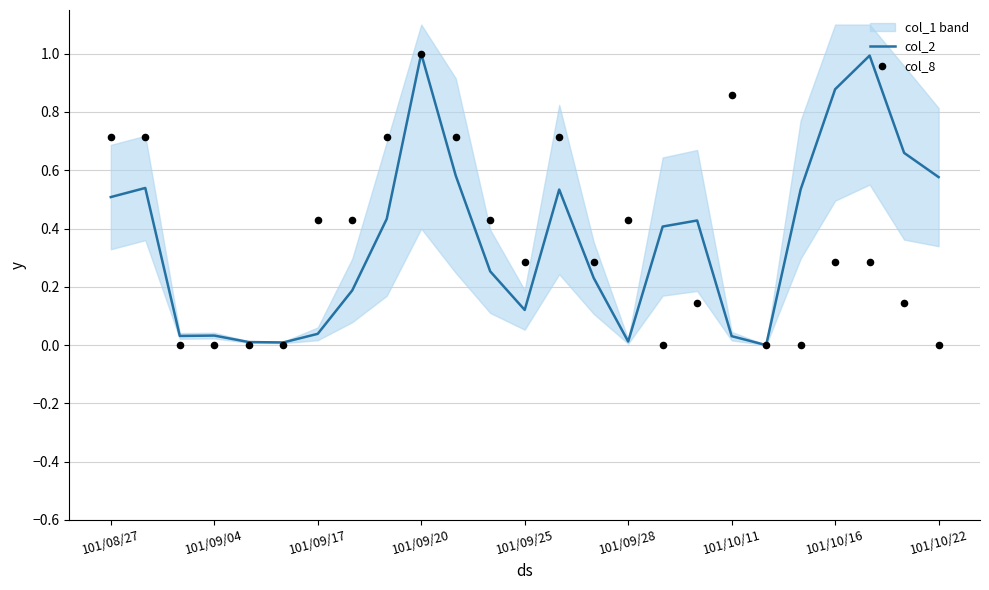

Which series has the largest total across all categories?

col_2